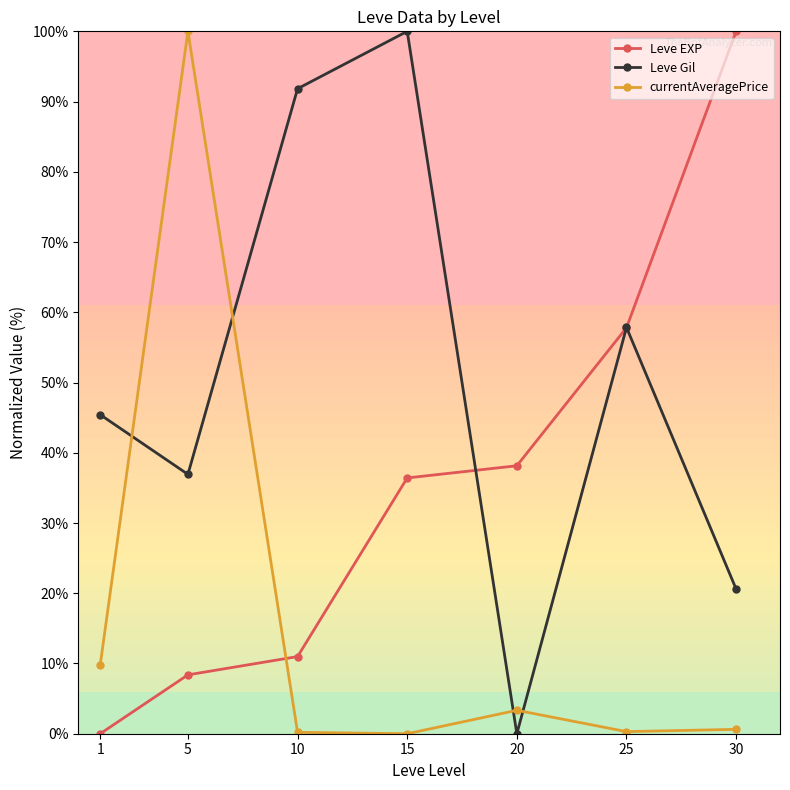

What is the spread (max minus min) of values at 15?

100.0